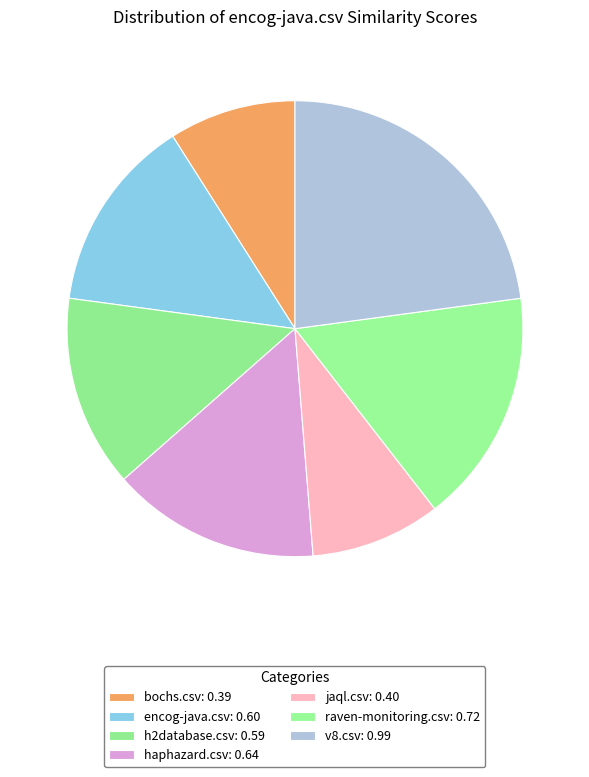

To the nearest percent, what is the difference between the bochs.csv and haphazard.csv slice percentages?

6%